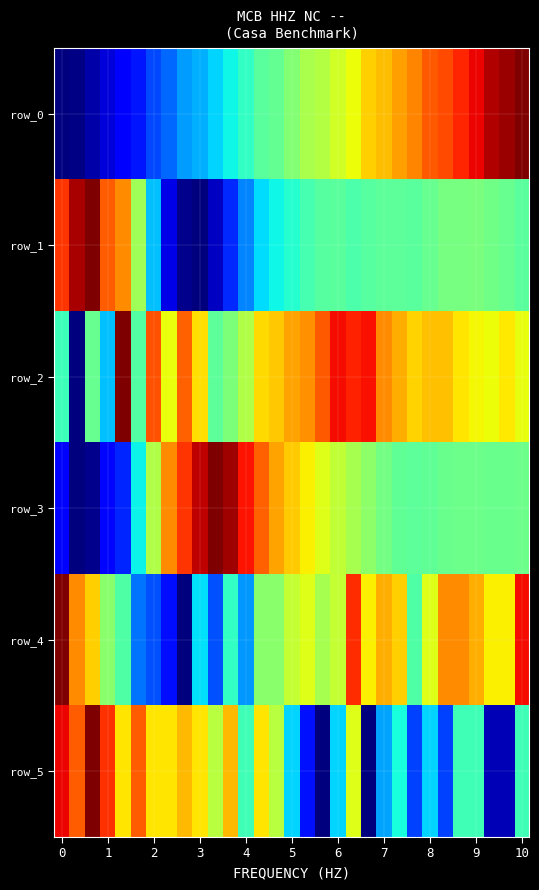

At which category does the chart reach its peak across all series?

10